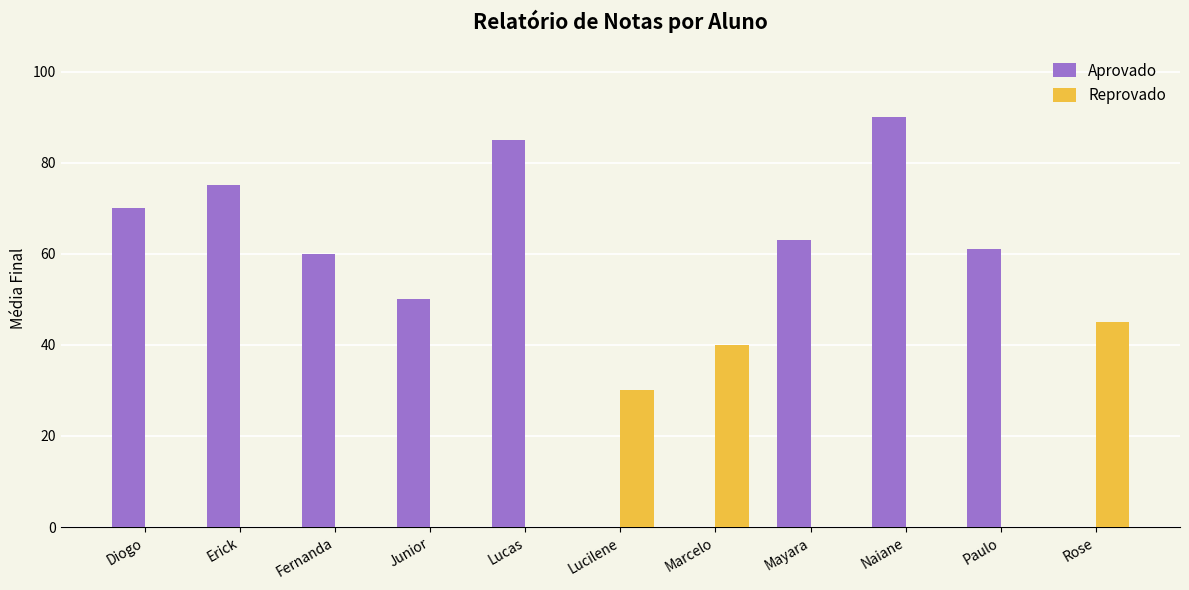

What is the average value of the Aprovado series?

50